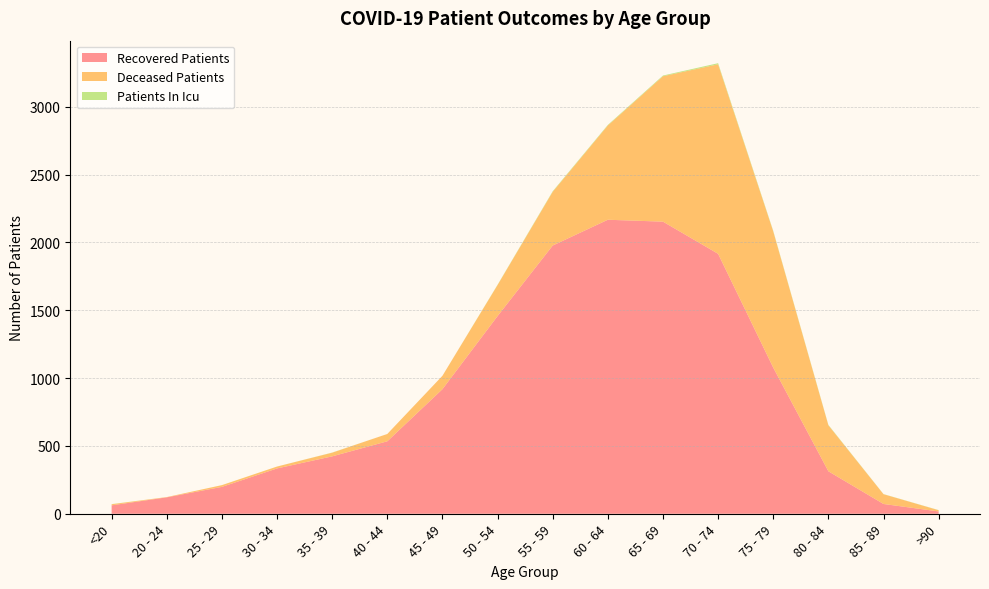

Reading right to left, extract all data points from this chart.

recovered_patients: >90=17	85 - 89=72	80 - 84=313	75 - 79=1077	70 - 74=1916	65 - 69=2153	60 - 64=2167	55 - 59=1977	50 - 54=1457	45 - 49=918	40 - 44=534	35 - 39=423	30 - 34=334	25 - 29=198	20 - 24=121	<20=62
deceased_patients: >90=9	85 - 89=72	80 - 84=339	75 - 79=1004	70 - 74=1397	65 - 69=1072	60 - 64=695	55 - 59=396	50 - 54=229	45 - 49=99	40 - 44=54	35 - 39=27	30 - 34=14	25 - 29=13	20 - 24=2	<20=8
patients_in_icu: >90=1	85 - 89=1	80 - 84=3	75 - 79=4	70 - 74=8	65 - 69=5	60 - 64=4	55 - 59=4	50 - 54=2	45 - 49=0	40 - 44=0	35 - 39=1	30 - 34=0	25 - 29=0	20 - 24=0	<20=1